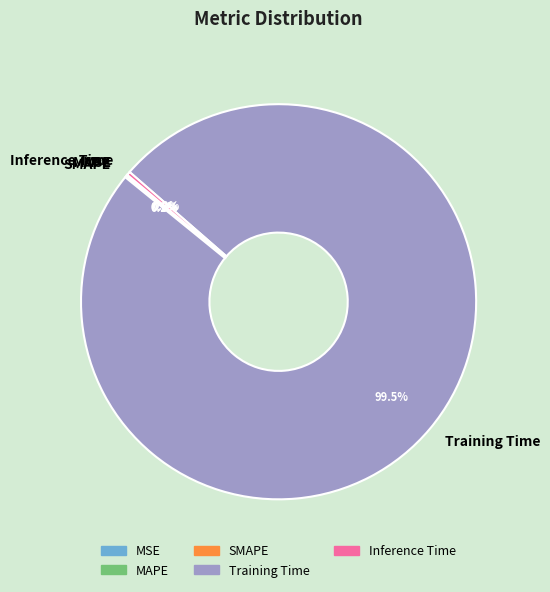

Which slice represents more than half of the pie?

Training Time